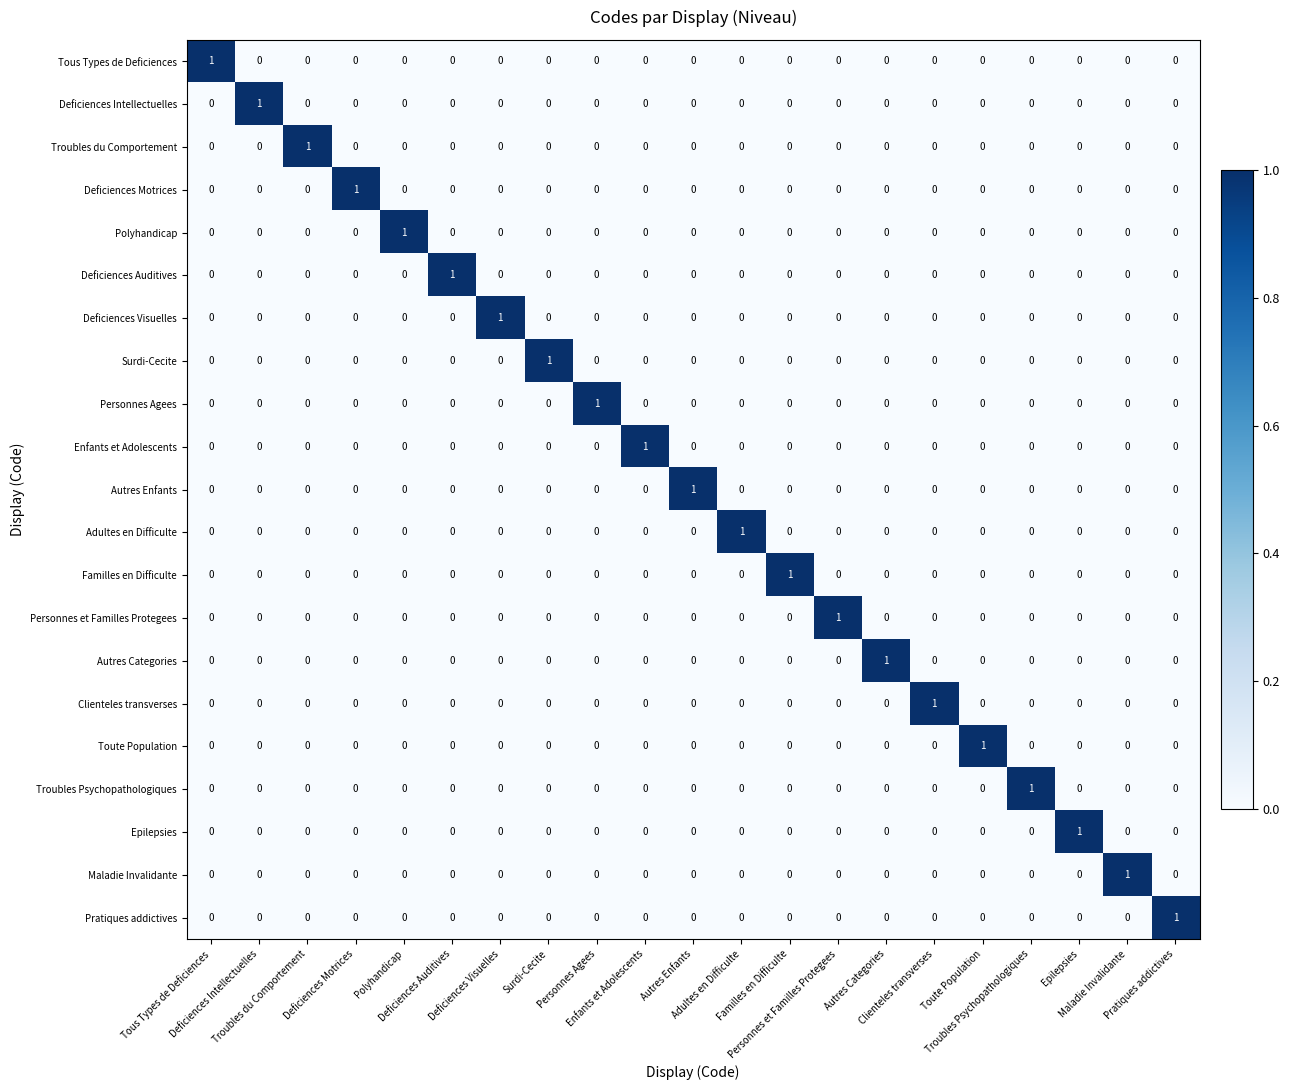

At how many categories does at least one series exceed 0?

21